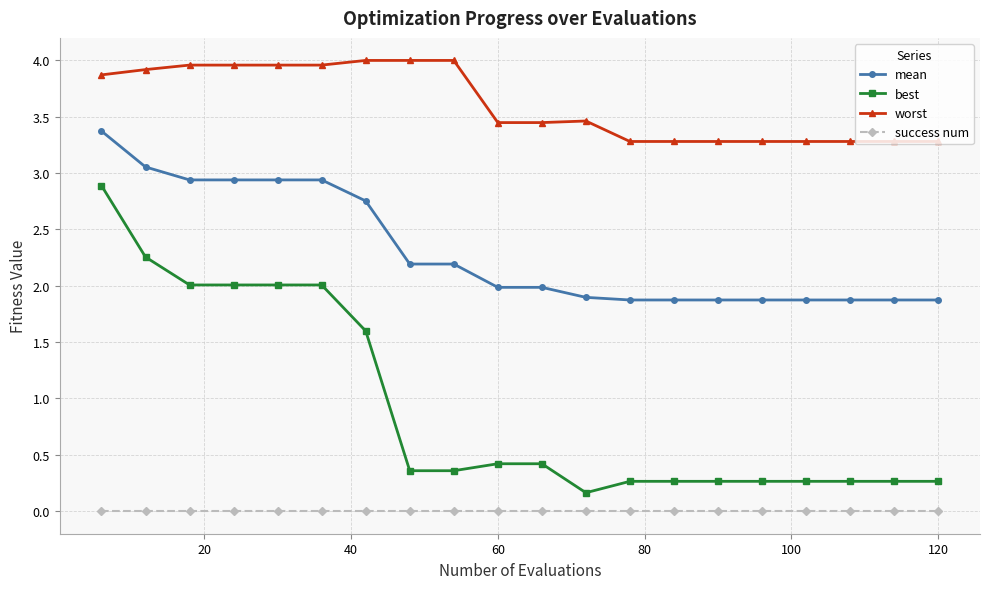

How many series are shown in this chart?

4